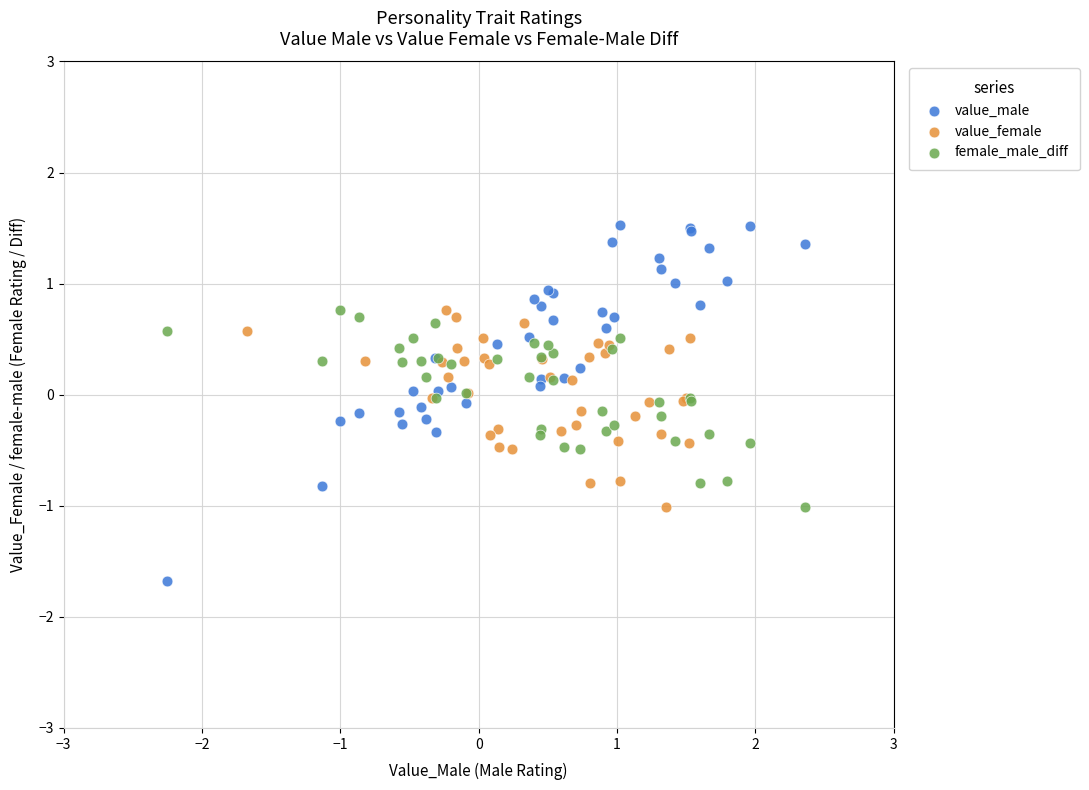

Which series reaches the maximum Y coordinate?

value_male